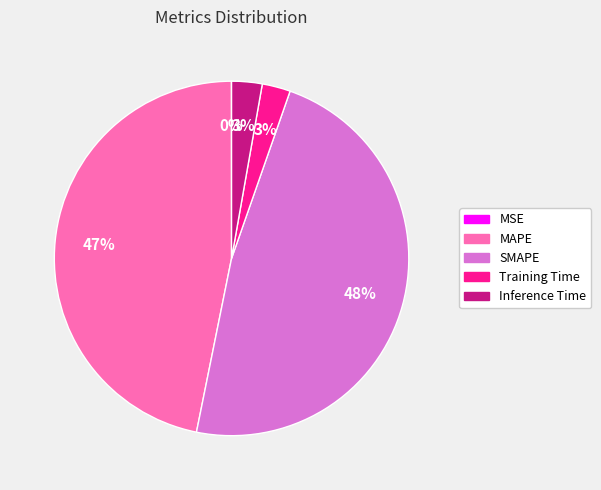

What percentage is the MAPE slice, to the nearest percent?

47%